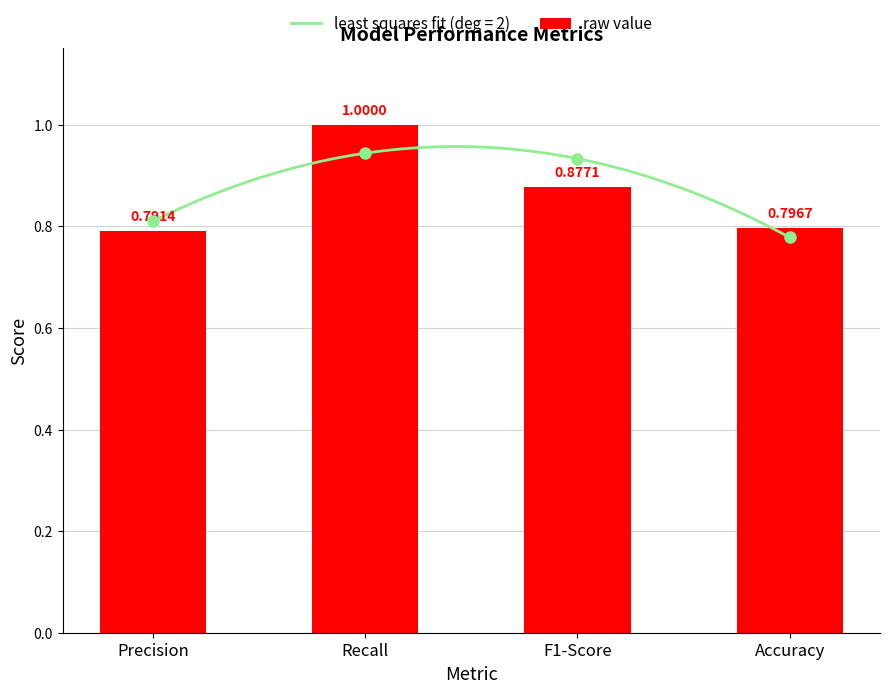

The value at Recall is 1.0. True or false?

True